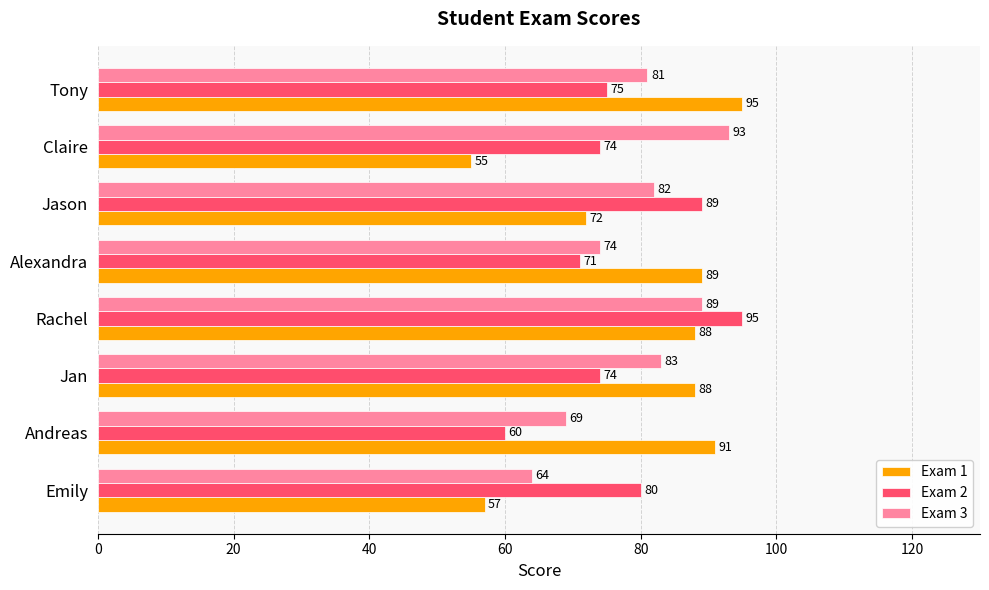

Where is Exam 2 nearest to the value 77?

Tony